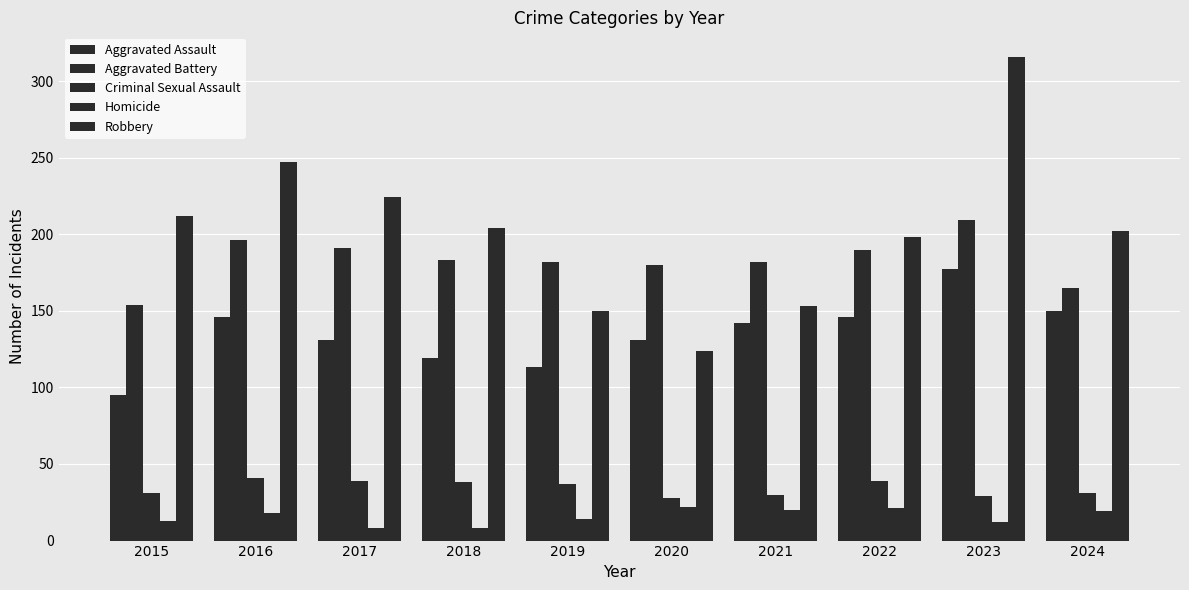

How many data points does each series have?

10